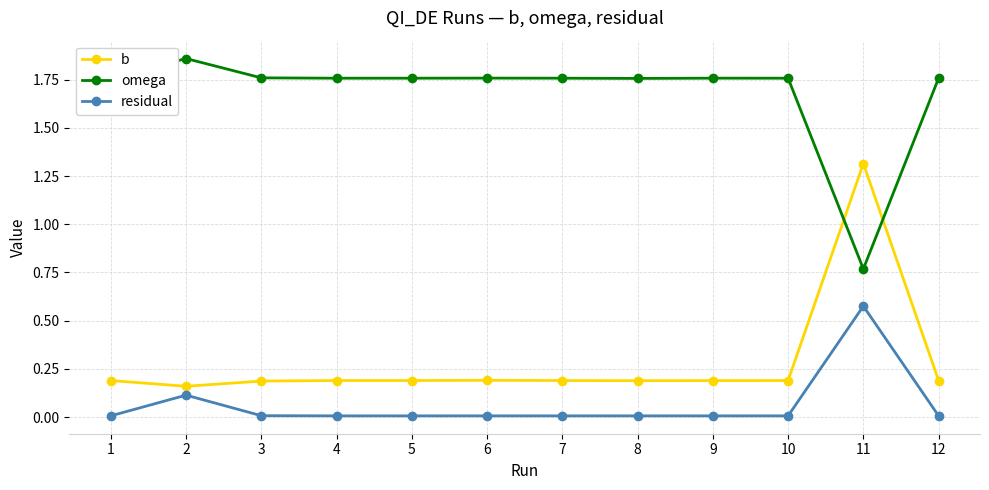

True or false: b has a value of 1.3 at 11.

True